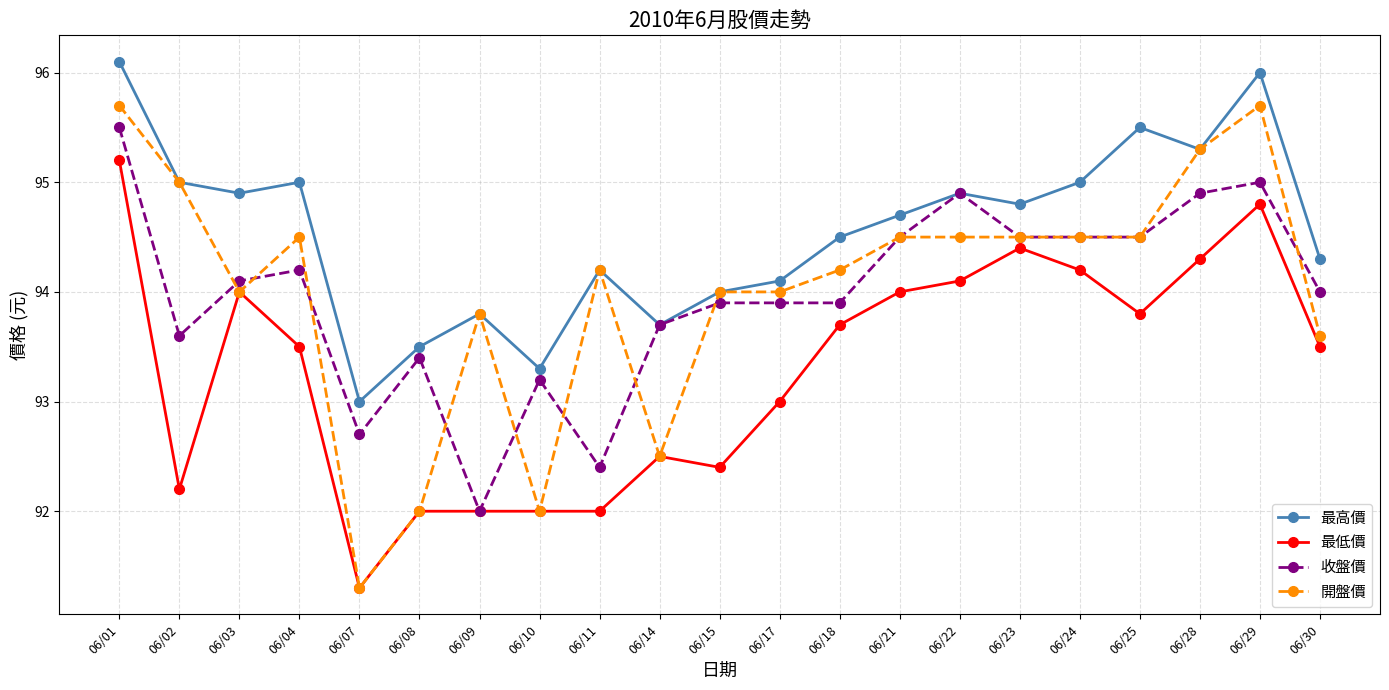

True or false: 最低價 has more than 1 points higher than both neighbors.

True